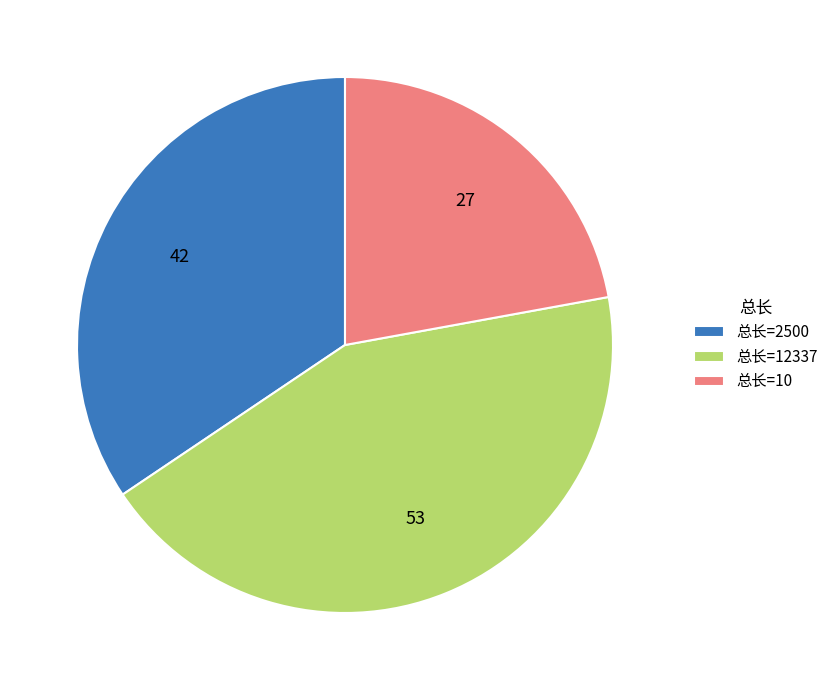

Is the sum of 总长=12337 and 总长=10 greater than half?

Yes